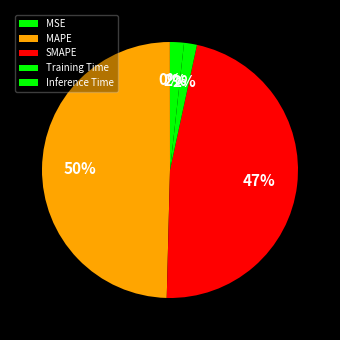

Rank the categories by value from highest to lowest.

MAPE, SMAPE, Inference Time, Training Time, MSE